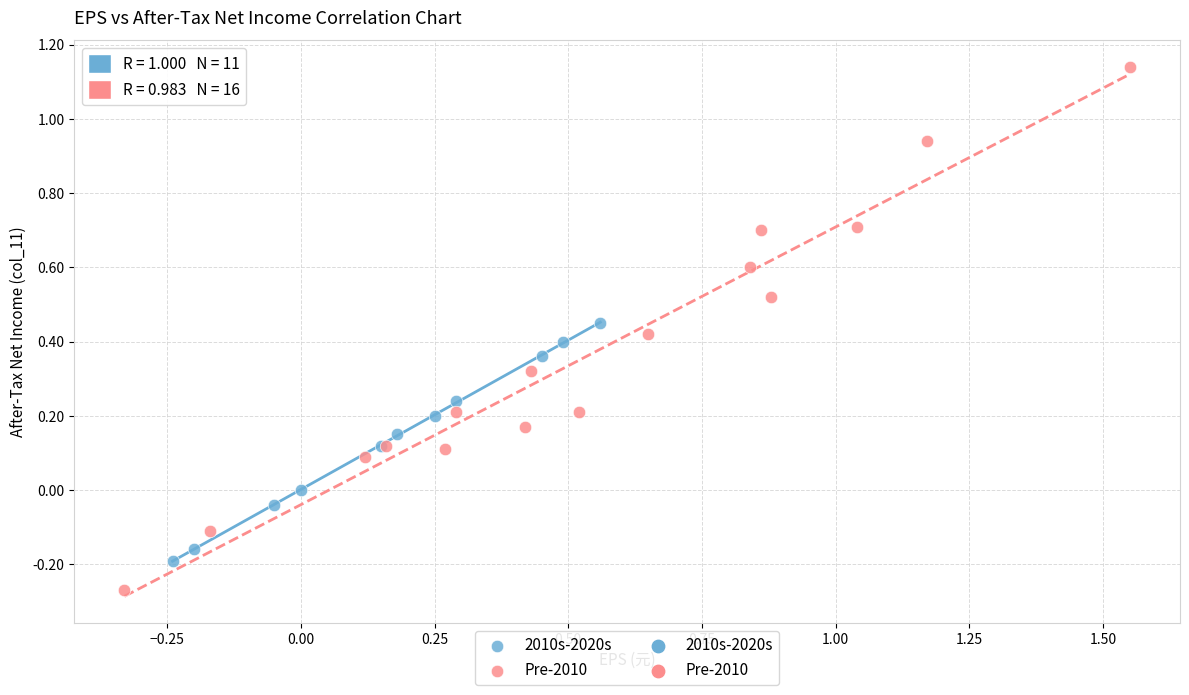

Which series has the largest Y range (max minus min)?

Pre-2010